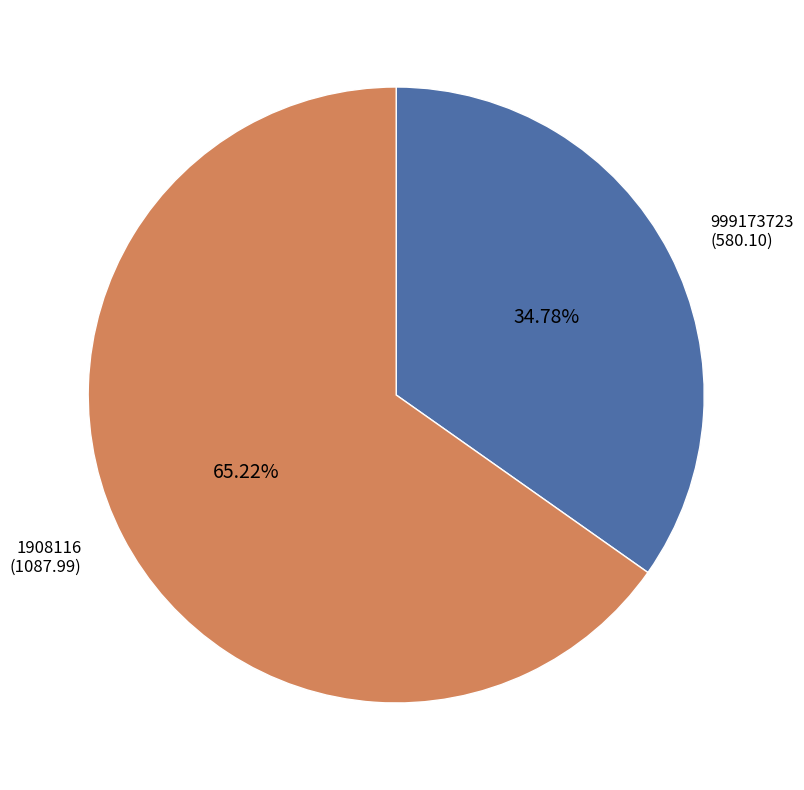

Approximately how many times larger is the value at 1908116 compared to 999173723?

1.9